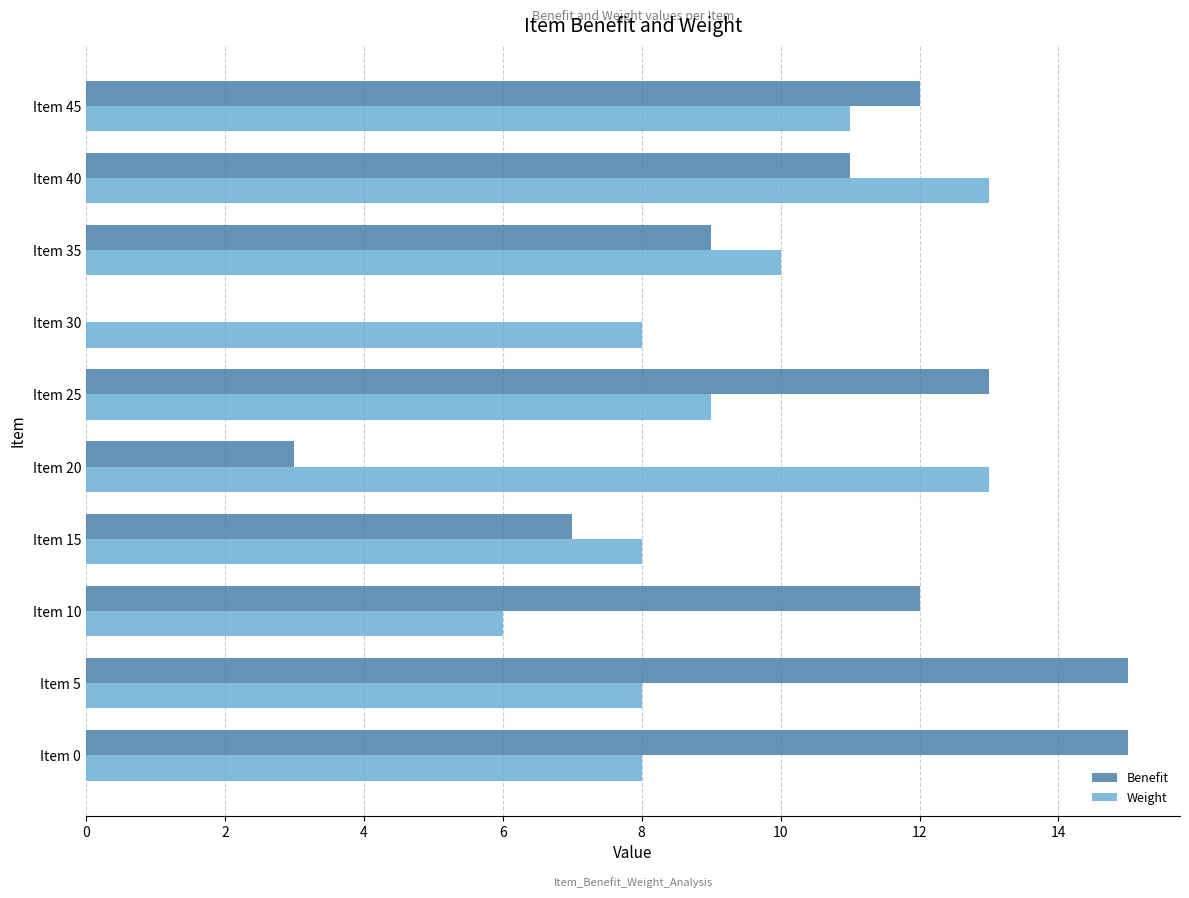

What is the greatest value displayed?

15